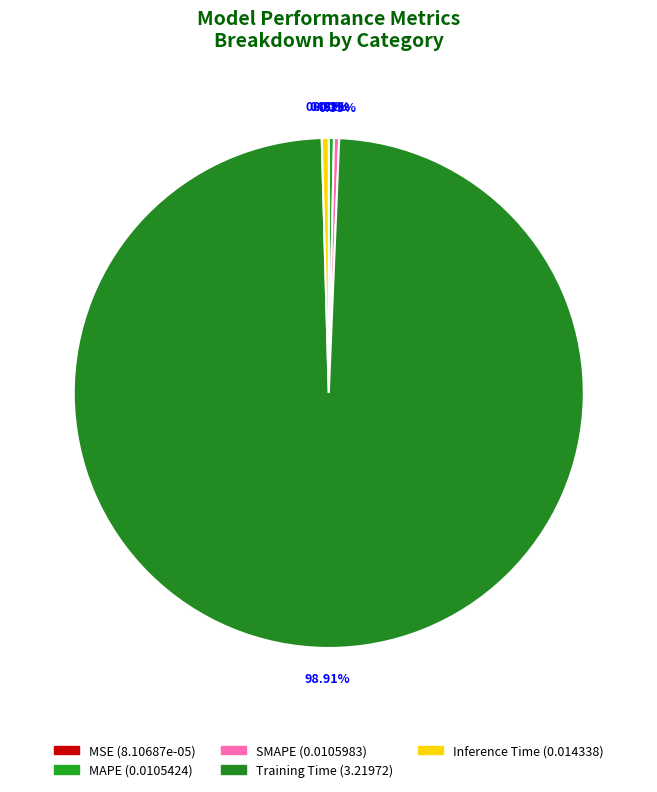

Count the number of slices in the pie.

5